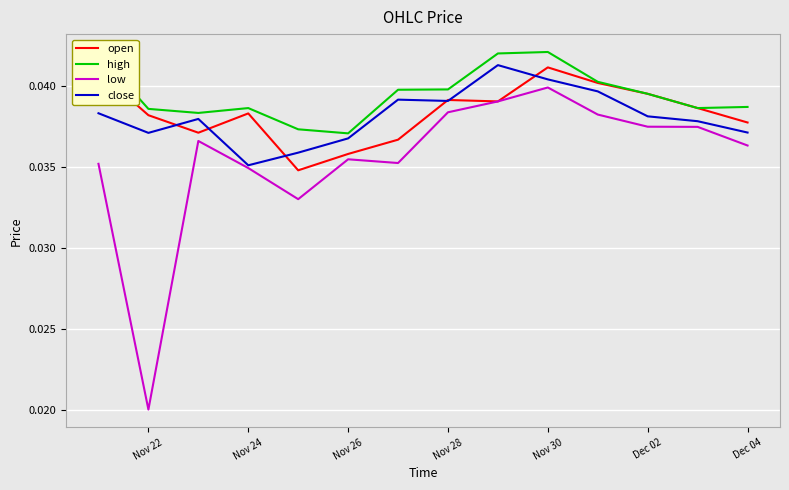

Which series has the widest spread of values?

low